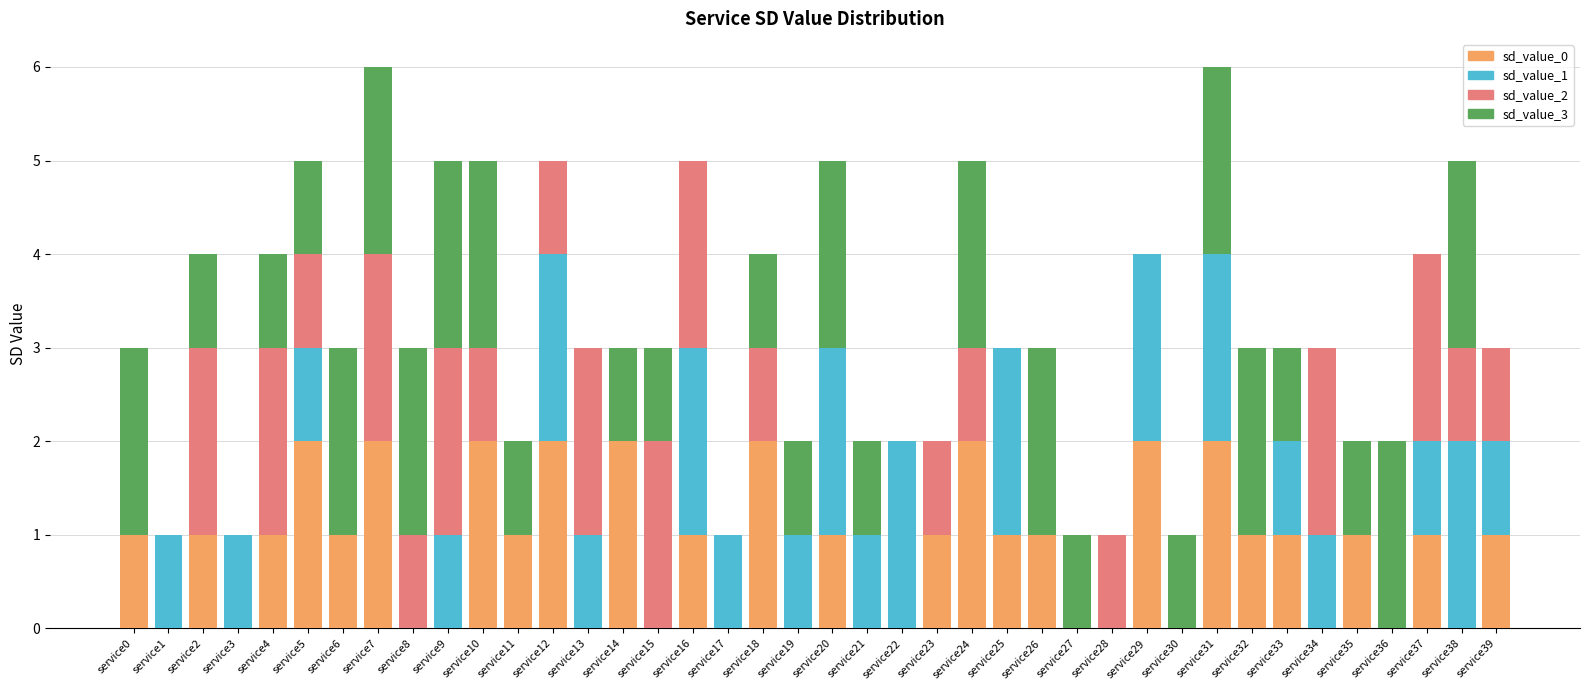

What is the total value across all series at service39?

3